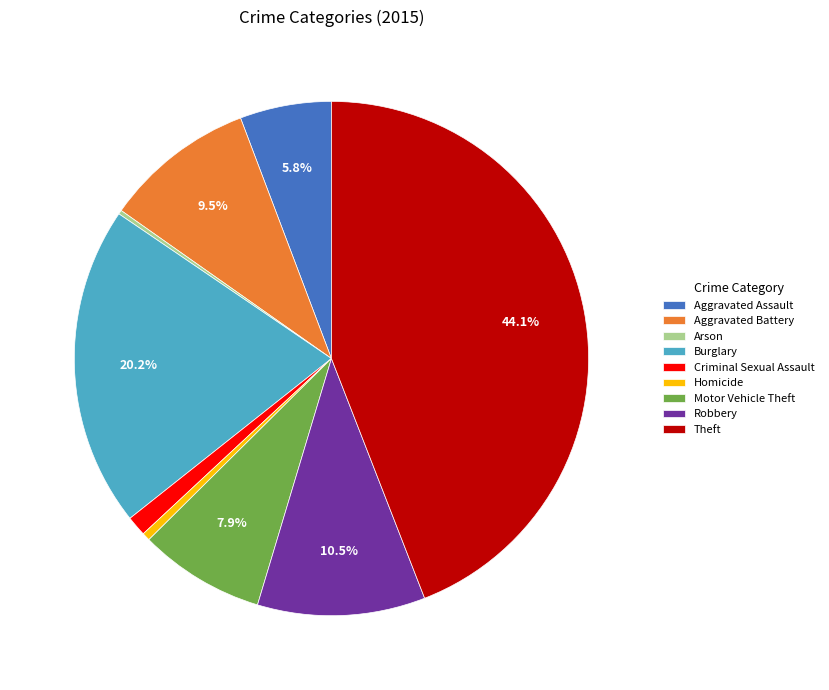

Do Homicide and Motor Vehicle Theft together represent more than half of the pie?

No